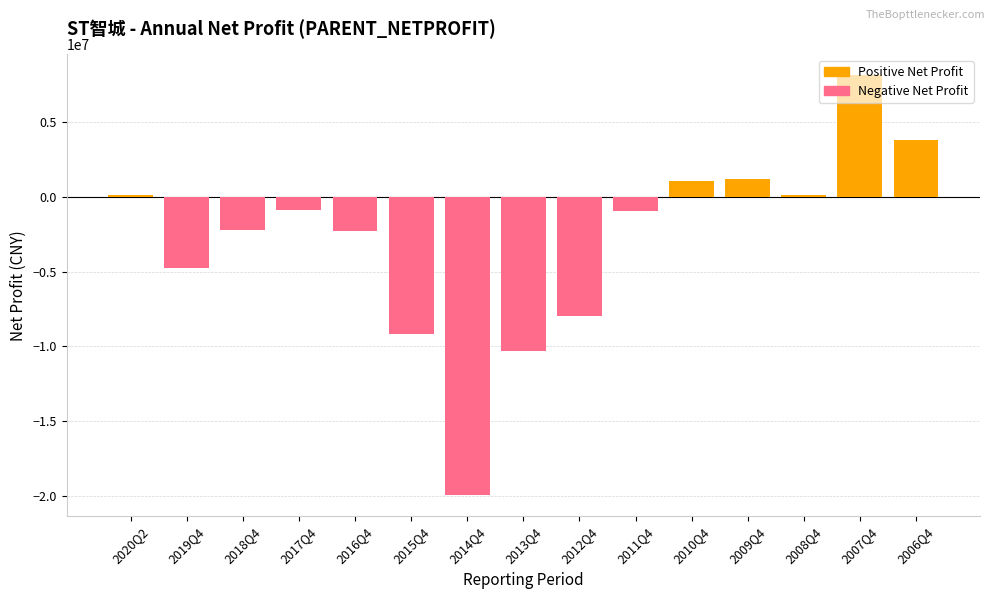

At which label is Negative Net Profit closest to -9964751?

2013Q4